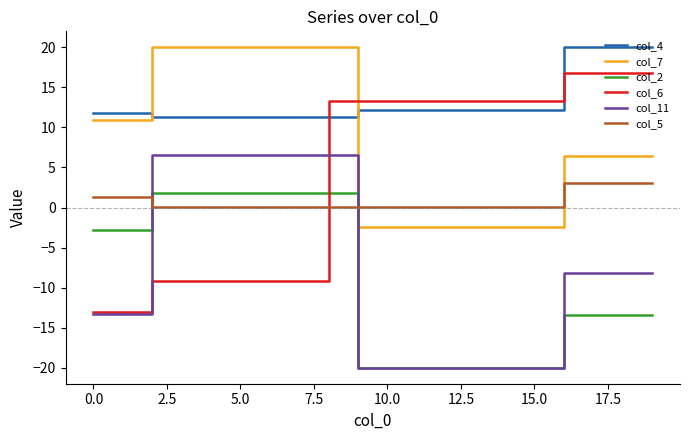

True or false: col_4 and col_2 cross at least once.

False